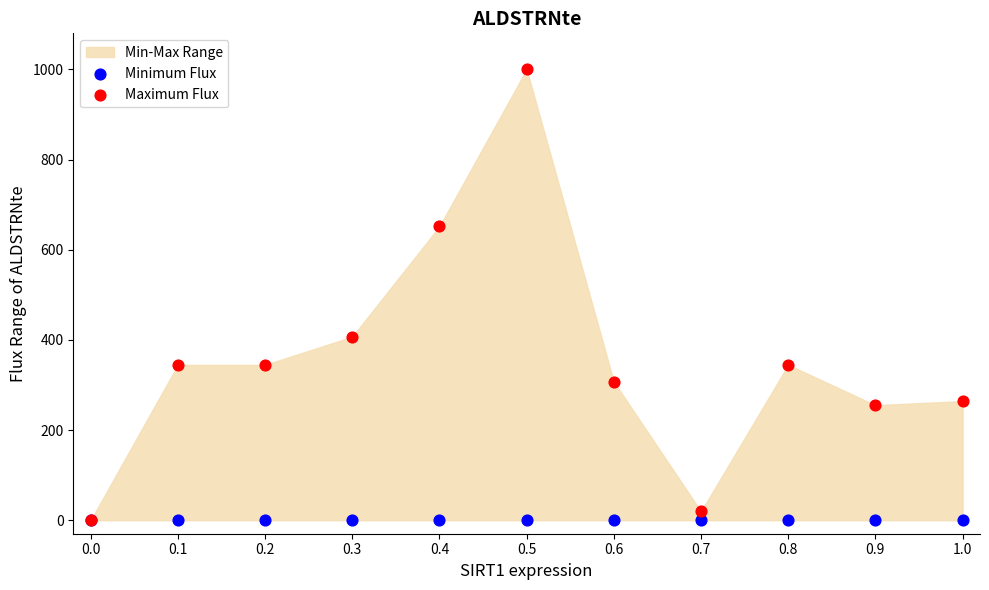

Across all series, what Y value is closest to 500?

407.0